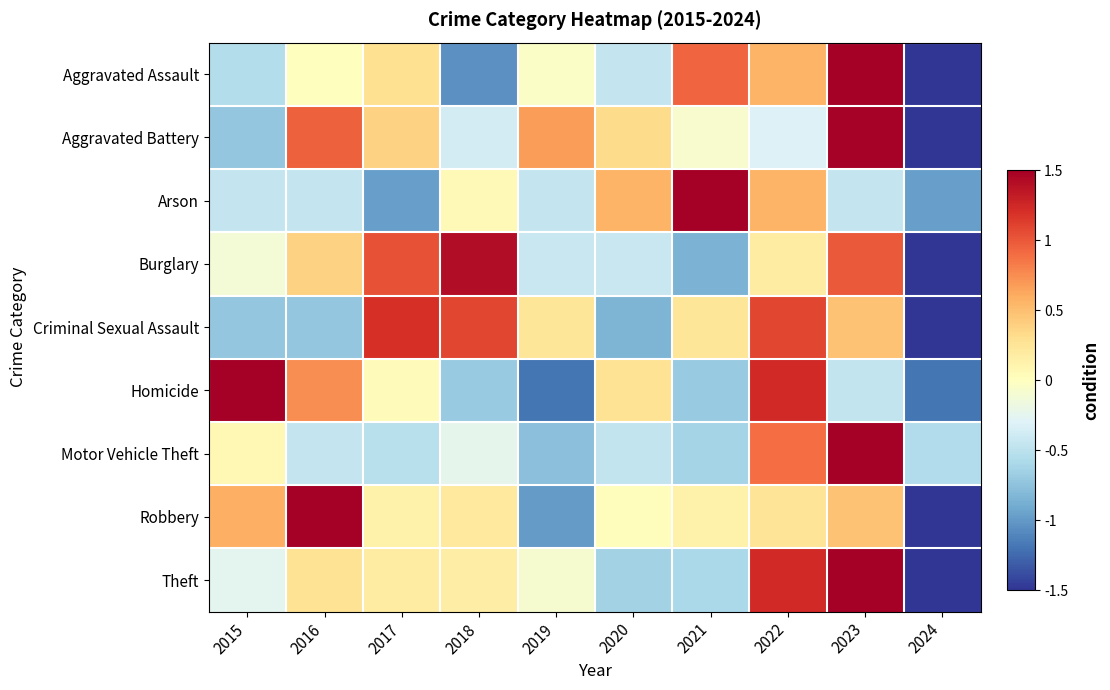

How many data points does each series have?

10